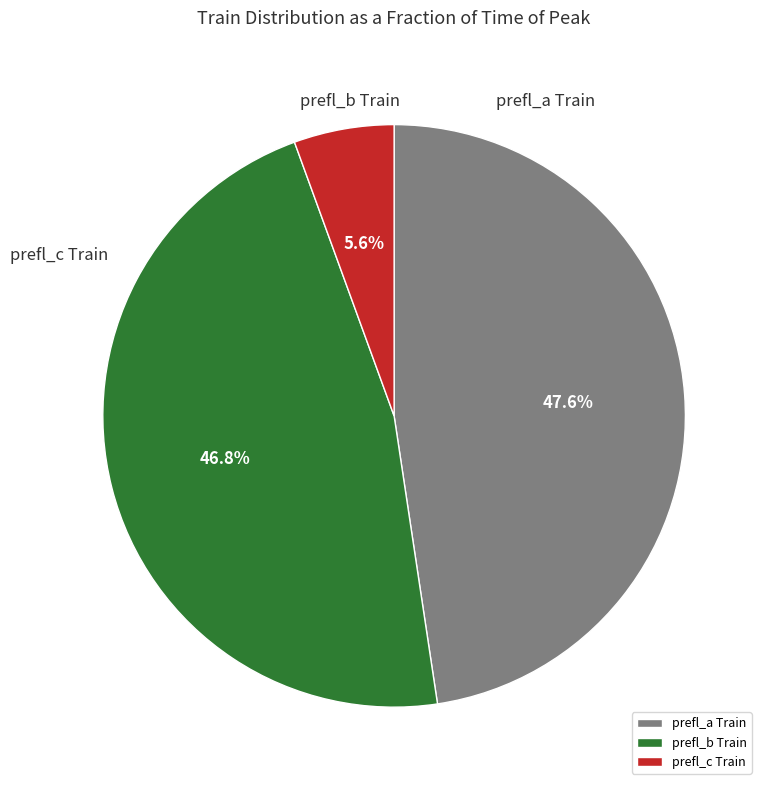

Which slice is the largest?

prefl_a Train